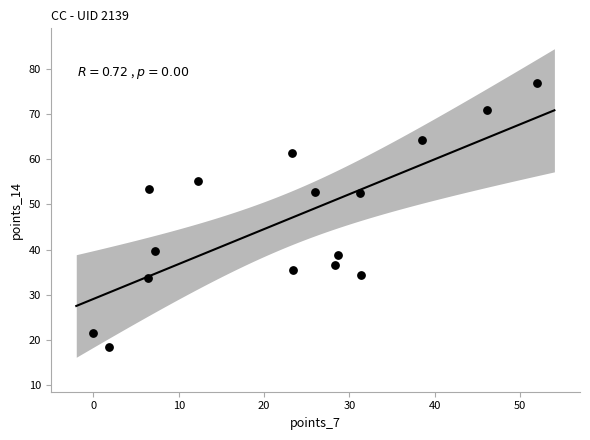

What is the range of X values (max minus min)?

52.0